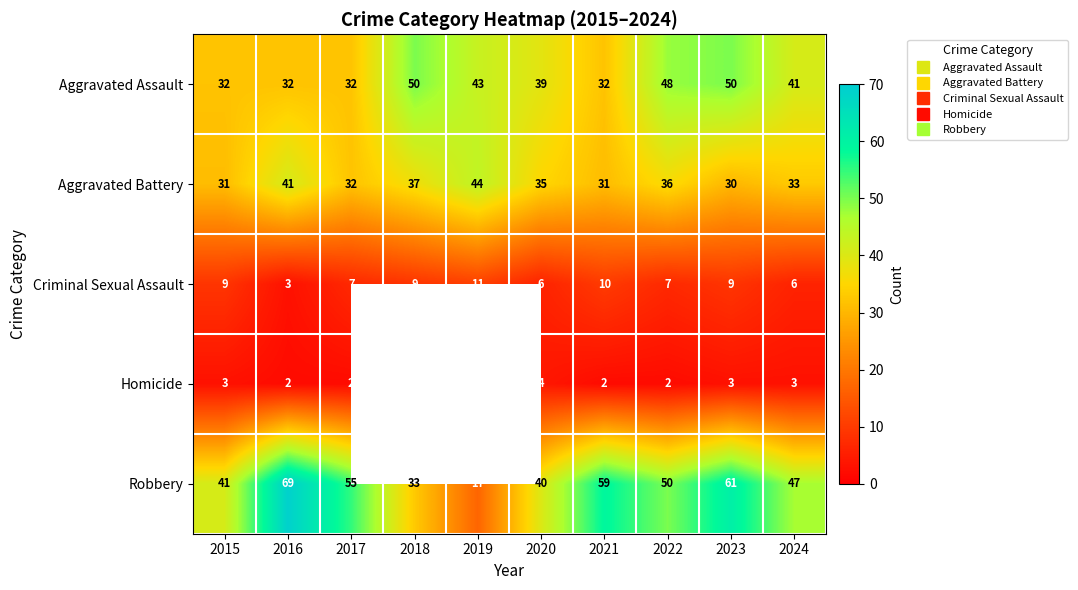

At which label does Criminal Sexual Assault reach its peak?

2019